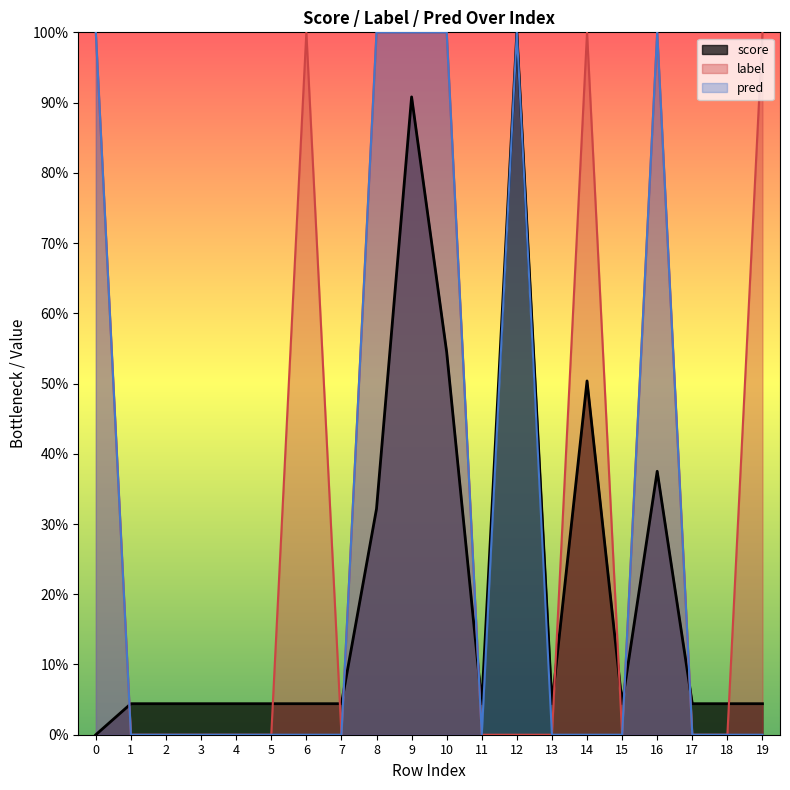

What is the maximum value shown in the chart?

1.0